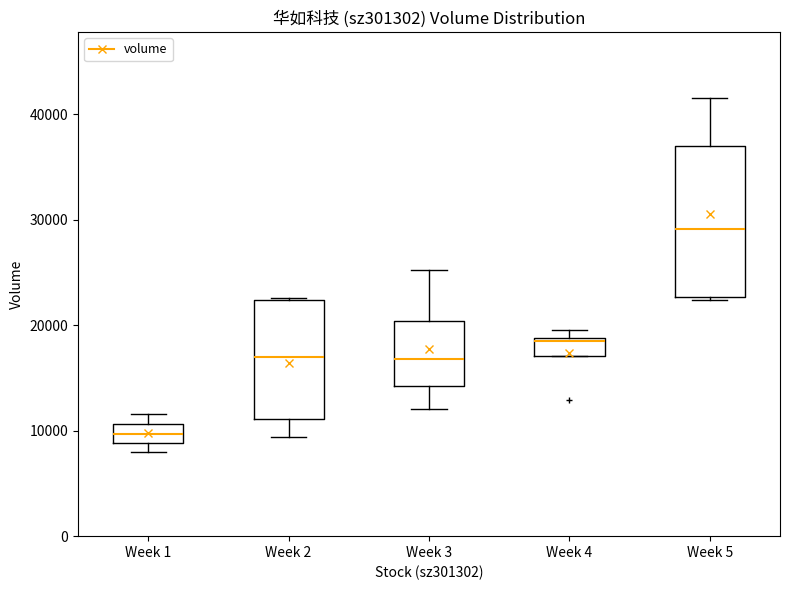

Reading left to right, read every box against the y-axis: the position of its median line, the range the box covers, and the ends of its whiskers. The values are not printed on the chart, so give them approximately, as read against the axis.

Week 1: median 10000, box 9000 to 11000, whiskers 8000 to 12000
Week 2: median 17000, box 11000 to 22000, whiskers 9000 to 23000
Week 3: median 17000, box 14000 to 20000, whiskers 12000 to 25000
Week 4: median 18000, box 17000 to 19000, whiskers 17000 to 20000
Week 5: median 29000, box 23000 to 37000, whiskers 22000 to 42000